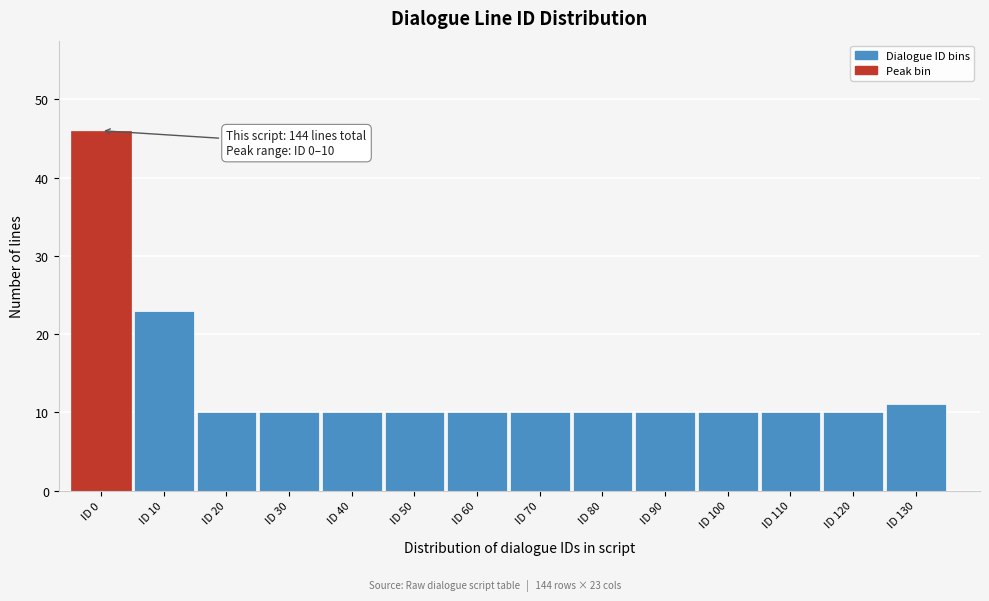

Reading right to left, list all the values displayed in this chart.

ID 130=11	ID 120=10	ID 110=10	ID 100=10	ID 90=10	ID 80=10	ID 70=10	ID 60=10	ID 50=10	ID 40=10	ID 30=10	ID 20=10	ID 10=23	ID 0=46